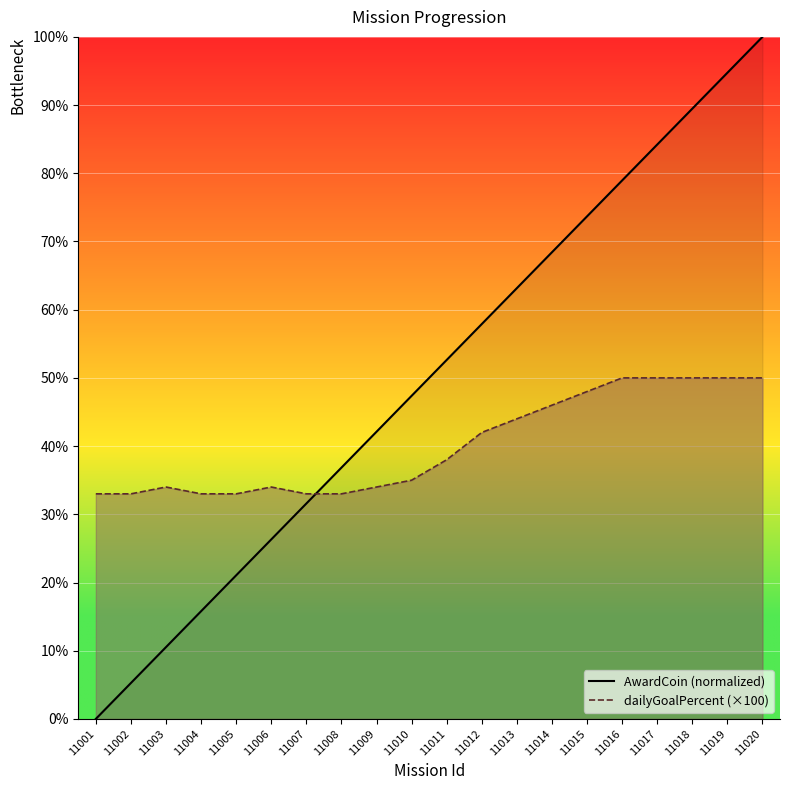

Which series ends up on top after the final intersection of dailyGoalPercent and AwardCoin?

AwardCoin